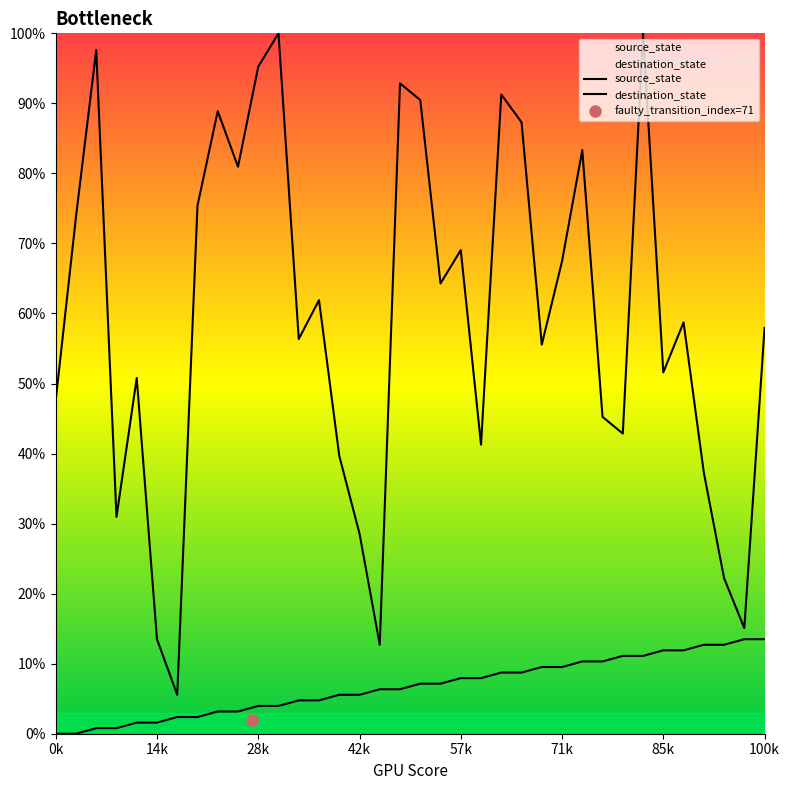

How many lines are shown in the chart?

2